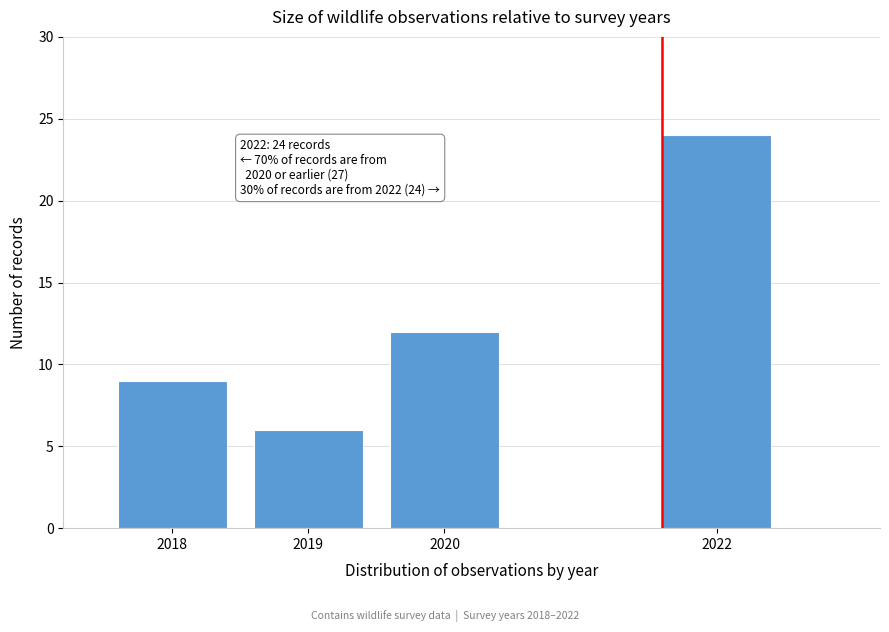

Reading left to right, list all the values displayed in this chart.

2018=9	2019=6	2020=12	2022=24